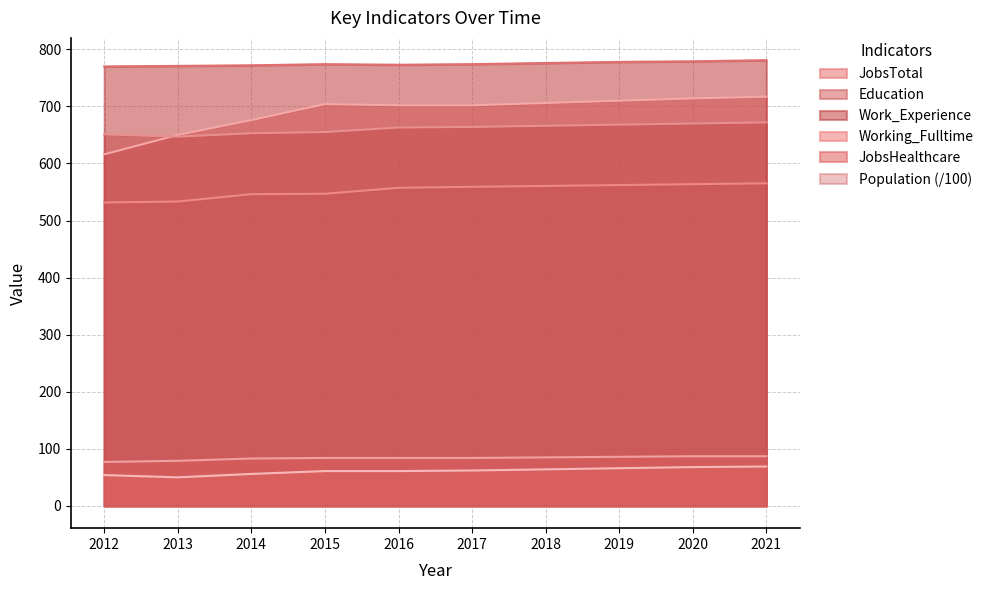

The value of Work_Experience at 2012 is 770.0. True or false?

True